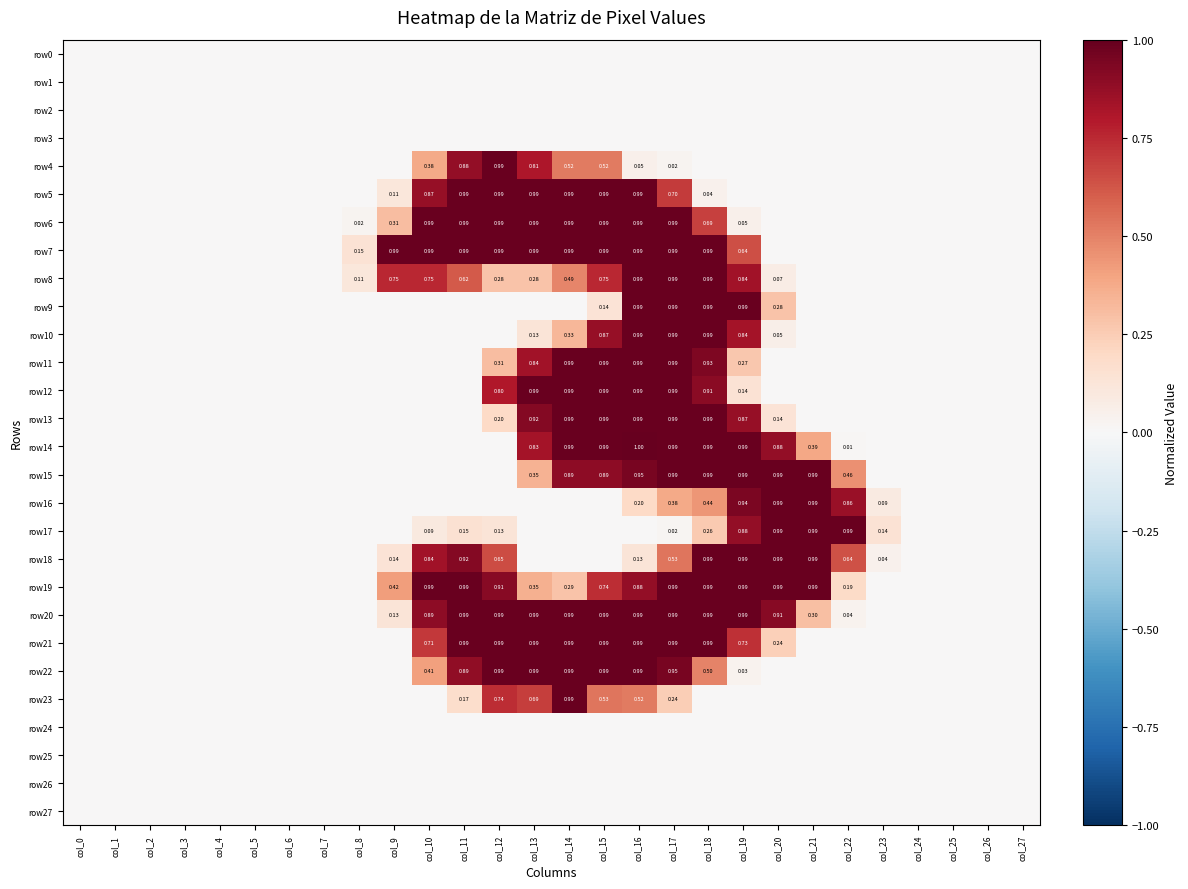

Rank the series at col_9 from highest to lowest value.

row7, row8, row19, row6, row18, row20, row5, row0, row1, row2, row3, row4, row9, row10, row11, row12, row13, row14, row15, row16, row17, row21, row22, row23, row24, row25, row26, row27